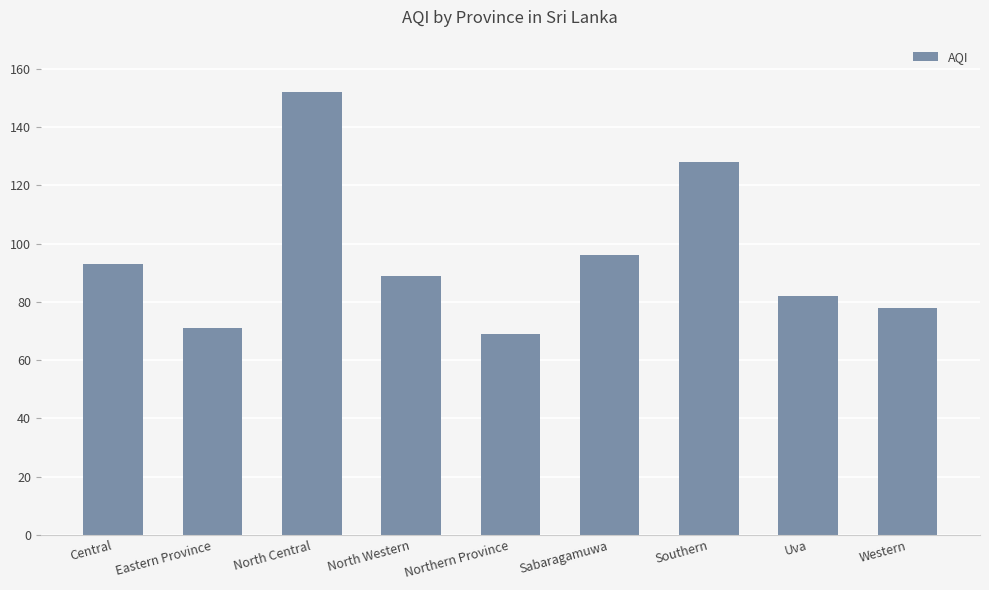

List the labels in order of value, smallest first.

Northern Province, Eastern Province, Western, Uva, North Western, Central, Sabaragamuwa, Southern, North Central